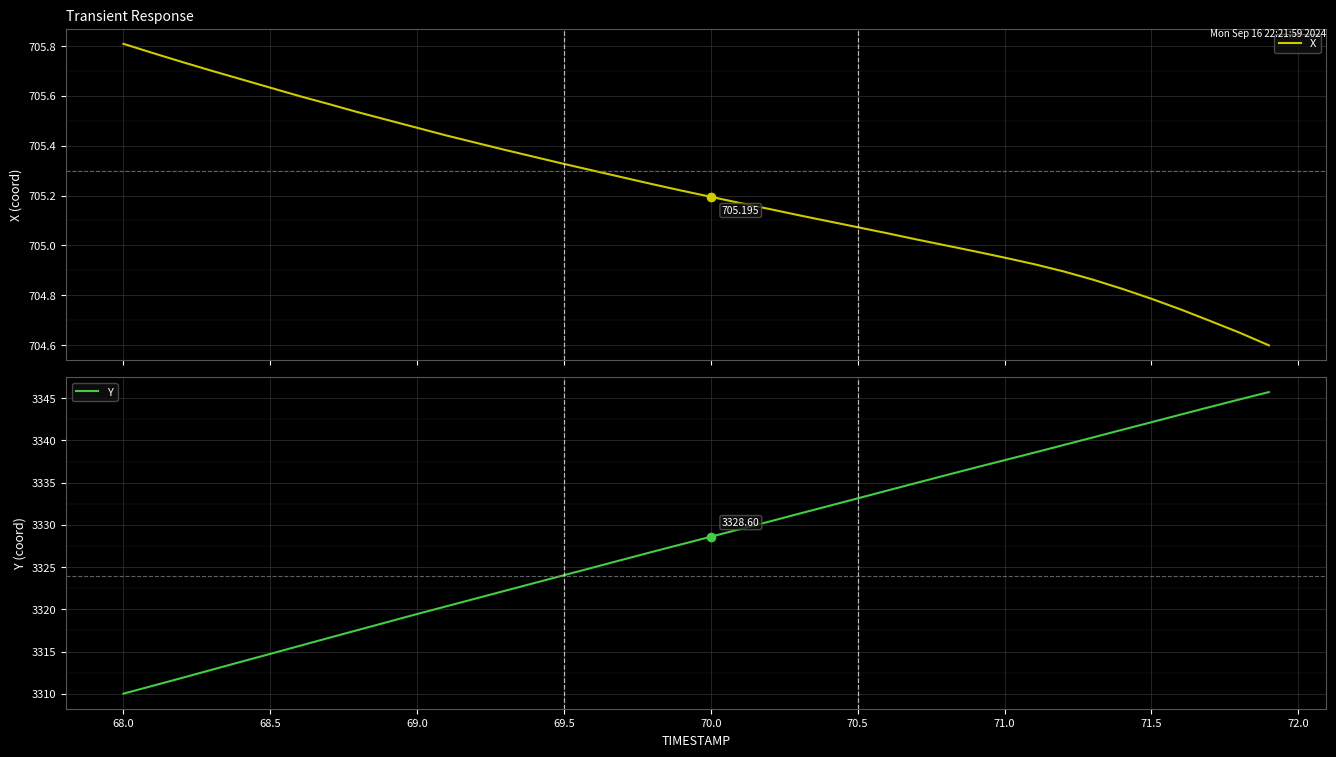

Reading left to right, transcribe all the data shown in this chart.

X: 705.8	705.8	705.7	705.7	705.7	705.6	705.6	705.6	705.5	705.5	705.5	705.4	705.4	705.4	705.4	705.3	705.3	705.3	705.2	705.2	705.2	705.2	705.1	705.1	705.1	705.1	705.0	705.0	705.0	705.0	705.0	704.9	704.9	704.9	704.8	704.8	704.7	704.7	704.6	704.6
Y: 3310.0	3310.9	3311.9	3312.8	3313.8	3314.7	3315.7	3316.6	3317.6	3318.5	3319.4	3320.4	3321.3	3322.2	3323.1	3324.0	3325.0	3325.9	3326.8	3327.7	3328.6	3329.5	3330.4	3331.3	3332.2	3333.1	3334.1	3335.0	3335.9	3336.8	3337.7	3338.6	3339.4	3340.3	3341.3	3342.2	3343.1	3344.0	3344.9	3345.7